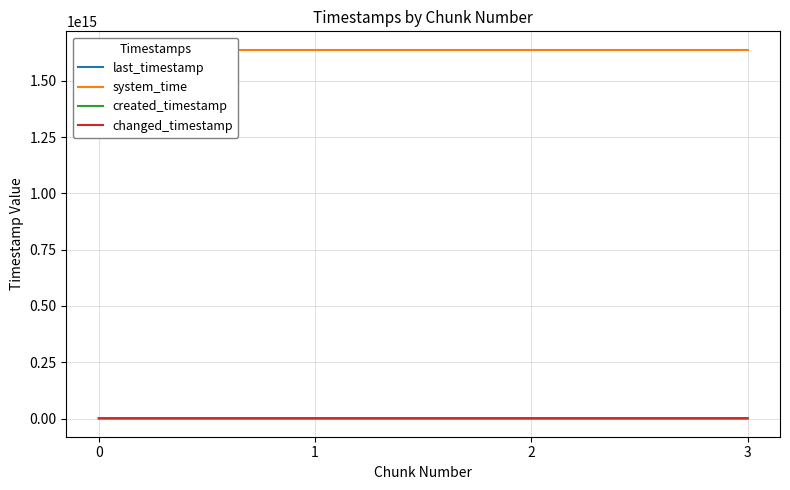

What is the difference between the created_timestamp values at 3 and 2?

767431395